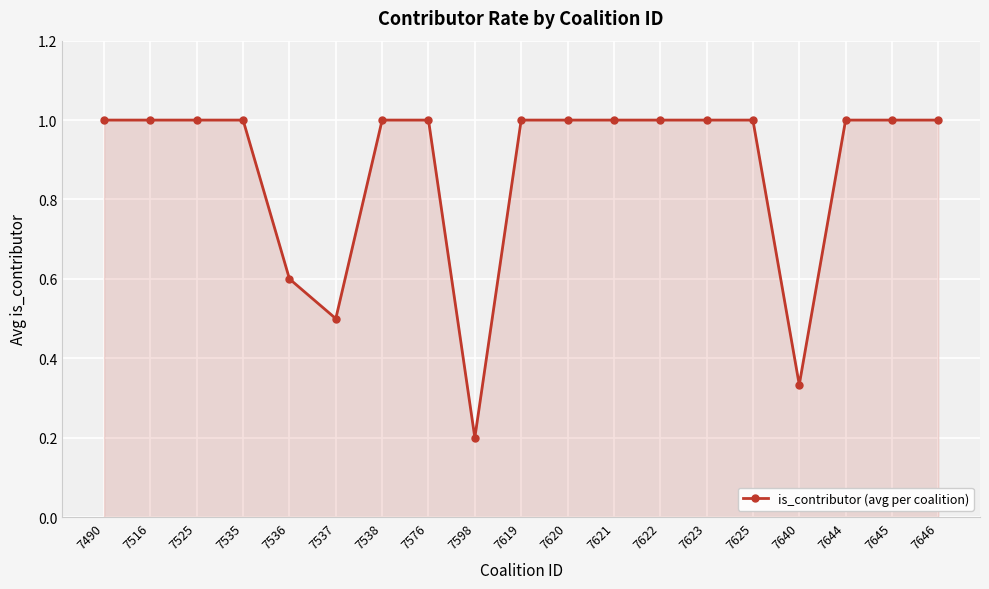

Which category has the lowest value across all series?

7598